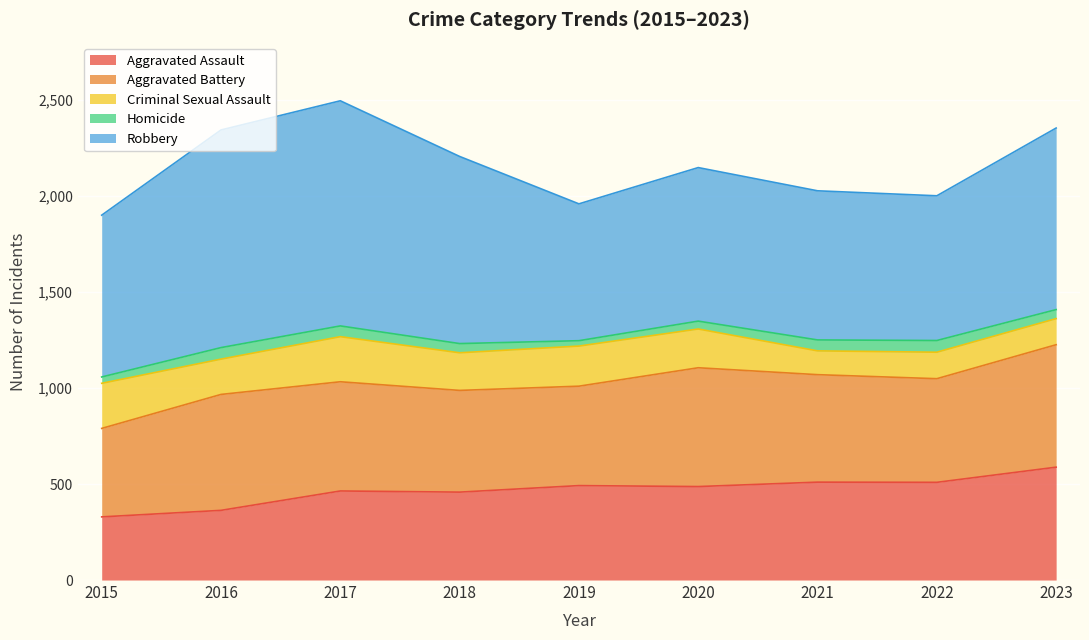

What value does the Homicide series have at 2015, to the nearest 10?

30